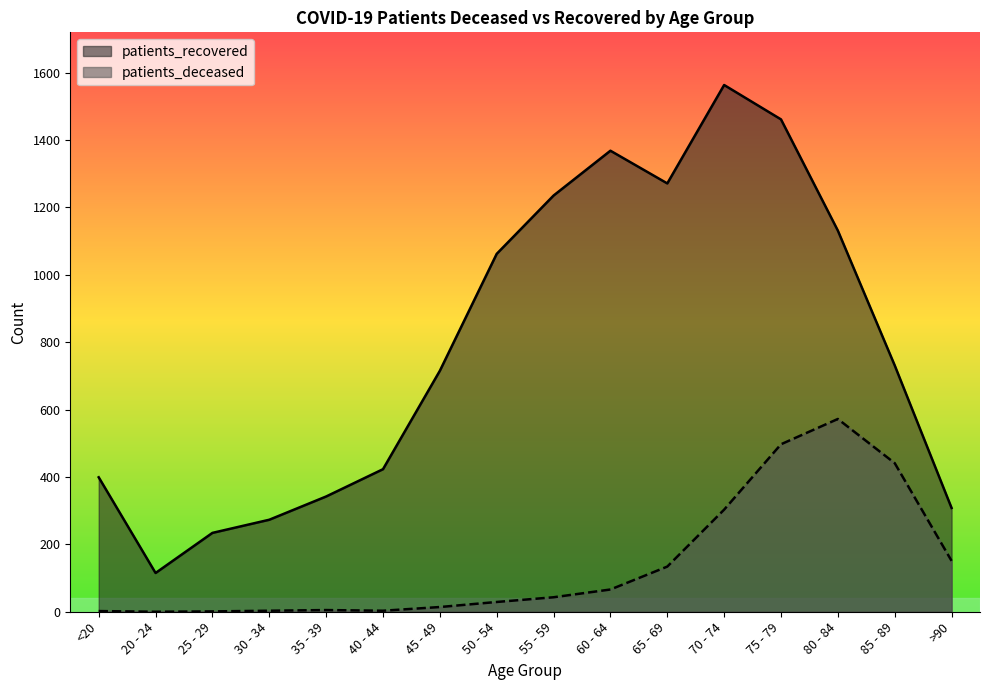

At 35 - 39, list the series in order from smallest to largest.

patients_deceased, patients_recovered